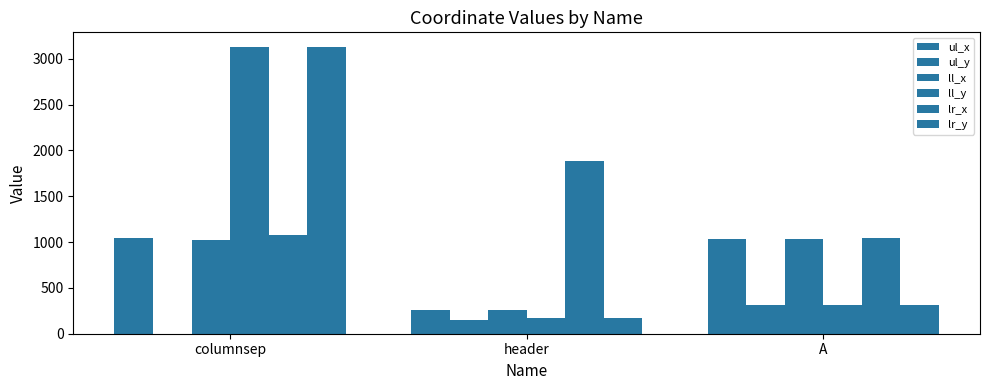

How many series are shown in this chart?

6